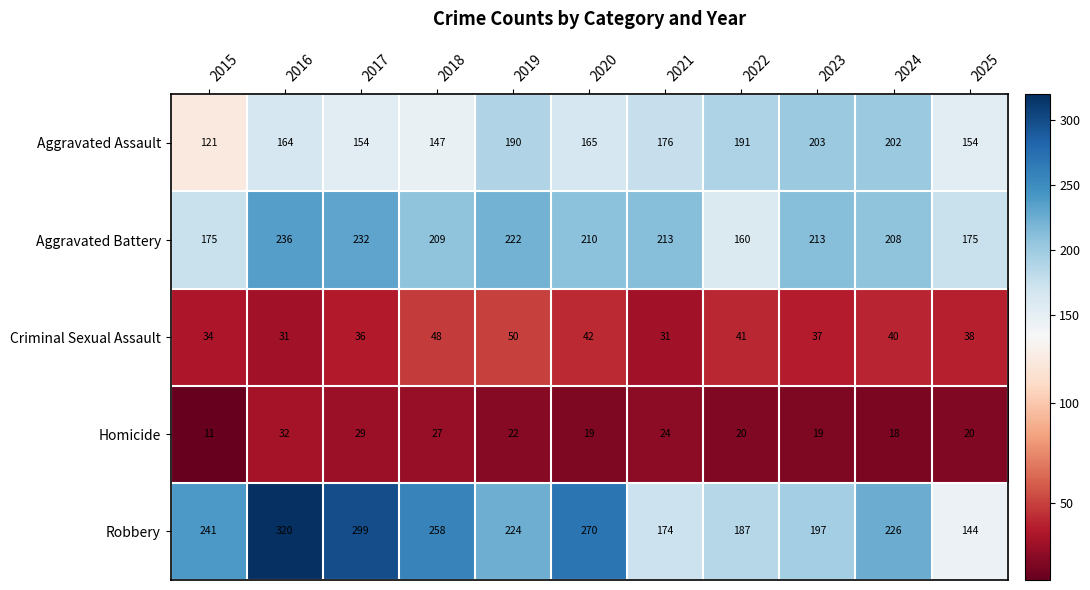

Which series changed the most between 2018 and 2025?

Robbery